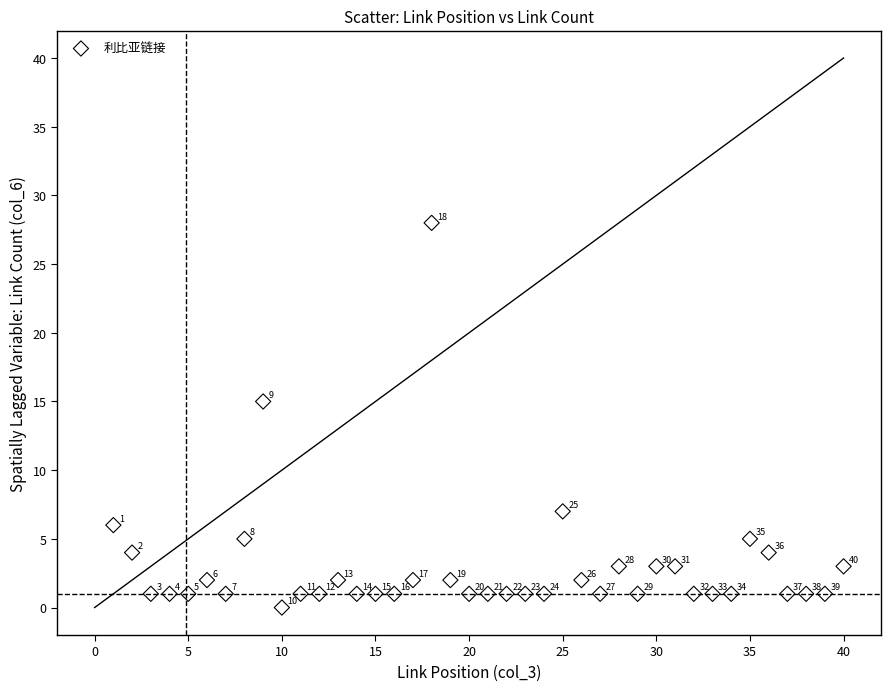

What is the range of Y values (max minus min)?

28